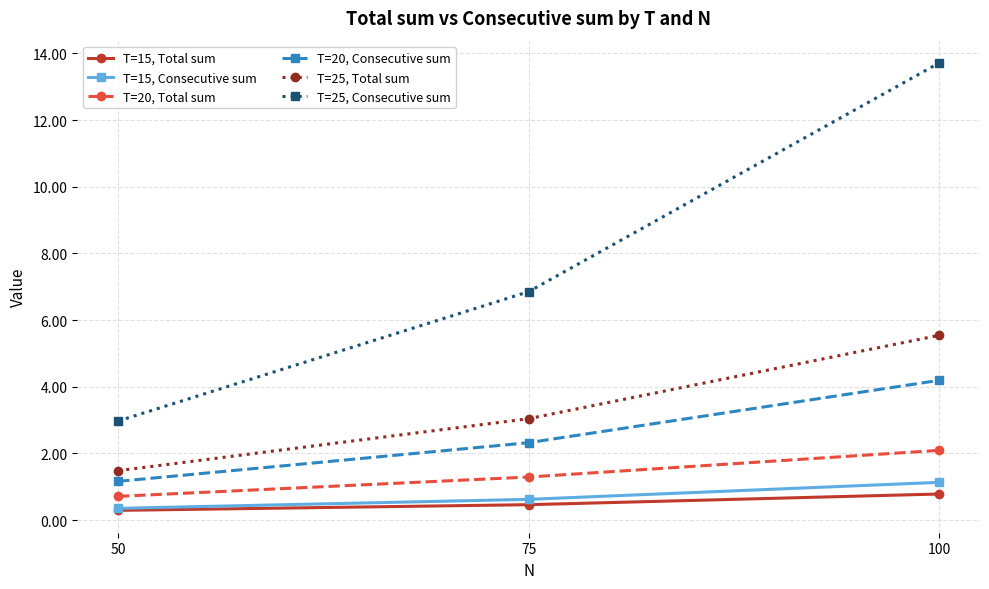

At which label does T=20, Total sum reach its peak?

100